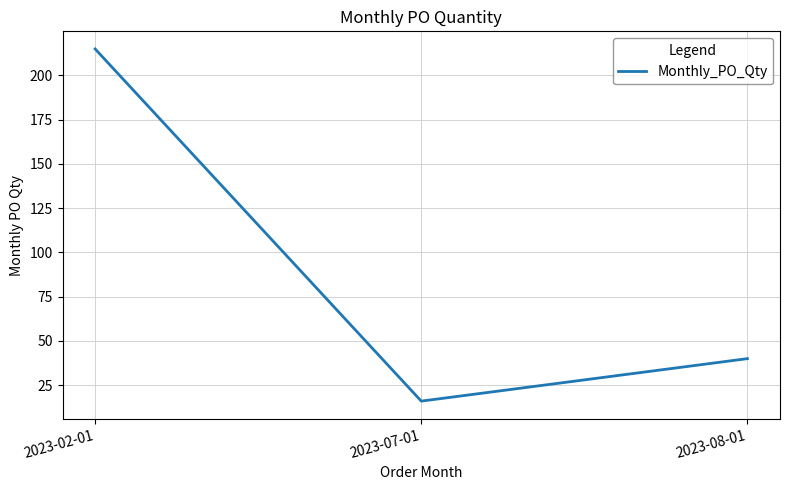

How many values are below 40?

1